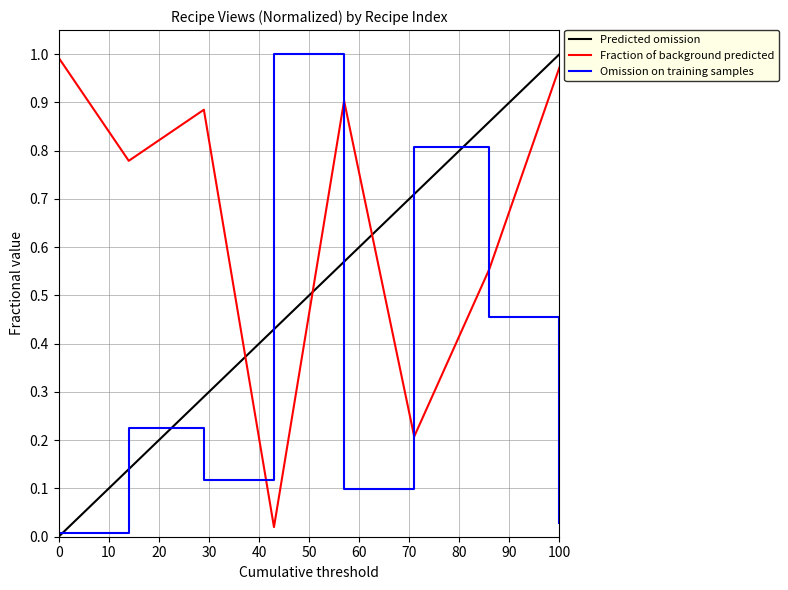

Reading left to right, list all the values displayed in this chart.

1.0	0.8	0.9	0.0	0.9	0.2	0.6	1.0